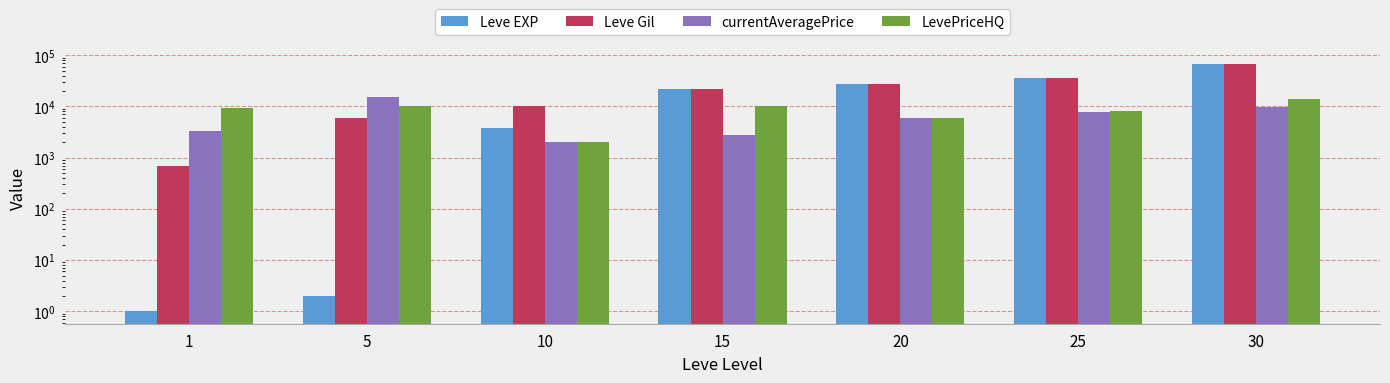

Does the chart contain any negative values?

No